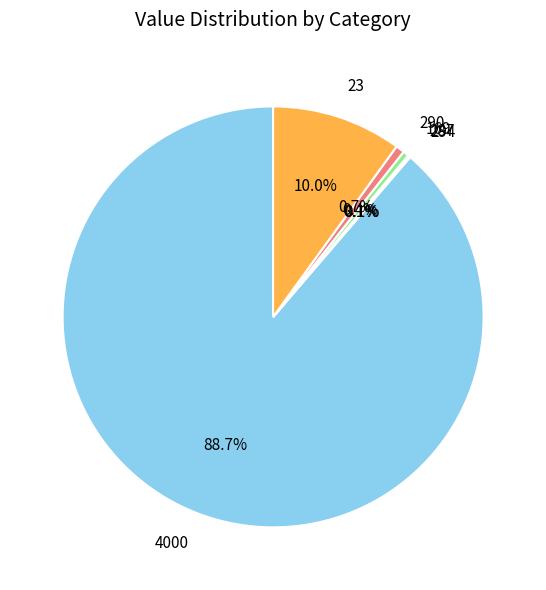

Is there a majority slice in this chart?

Yes